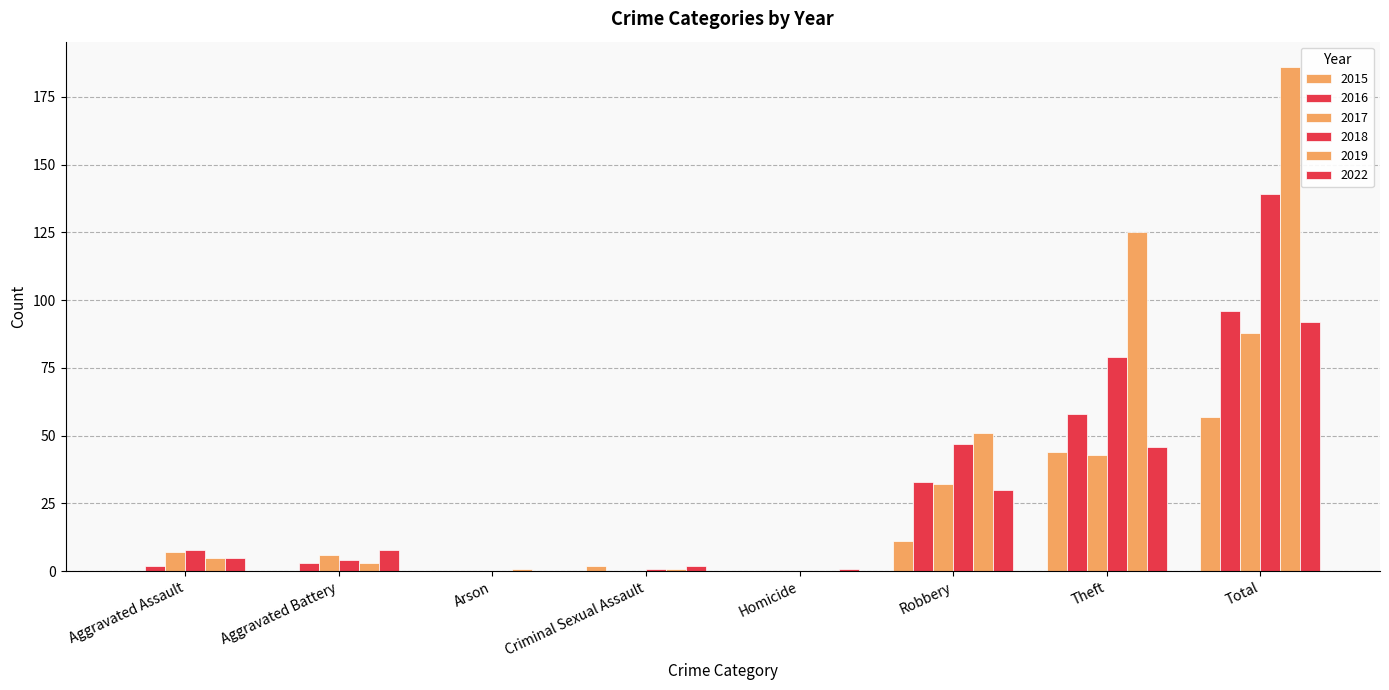

The 2015 series shows 11 at Robbery. True or false?

True